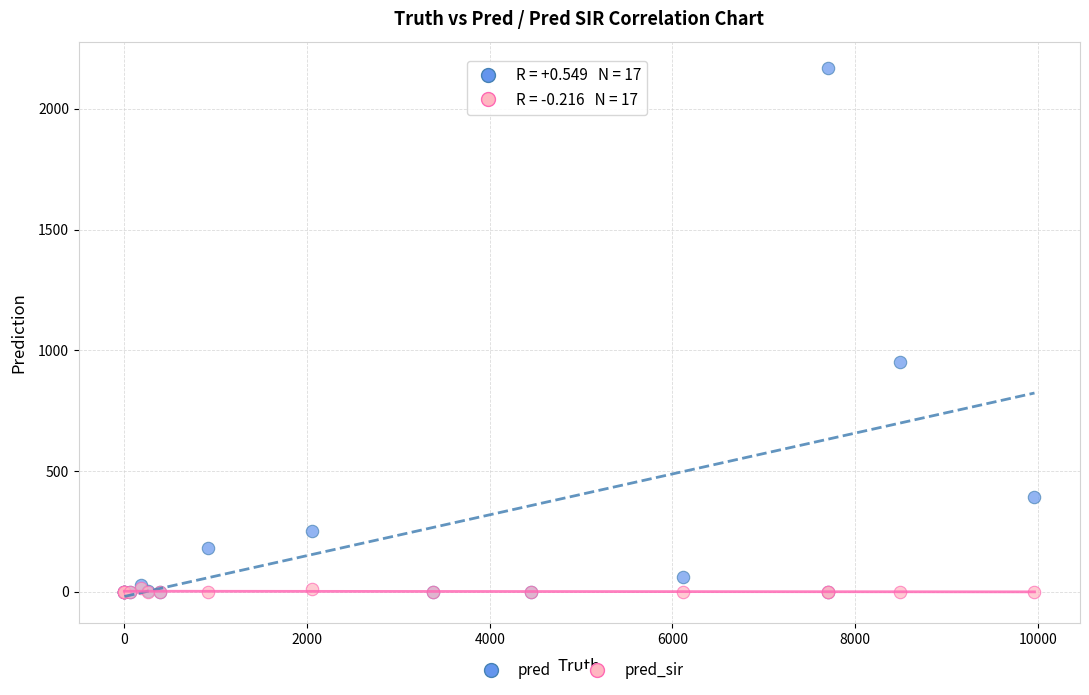

In the pred series, what Y value is closest to 1084?

952